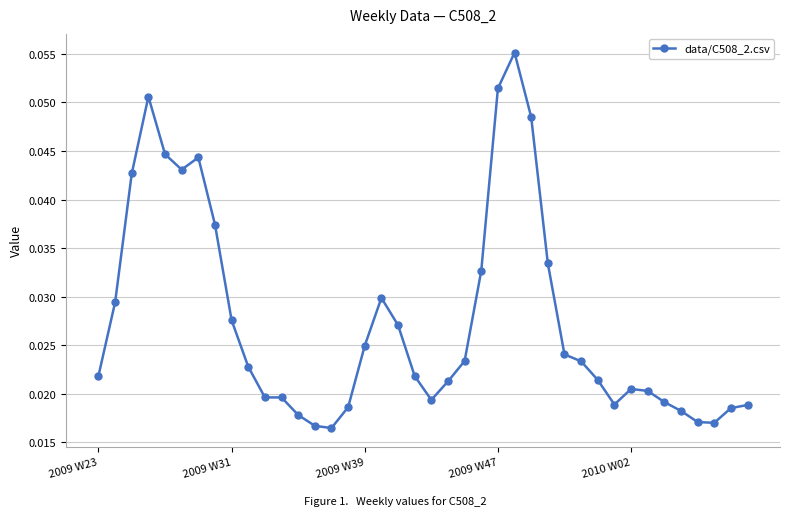

How many lines are shown in the chart?

1